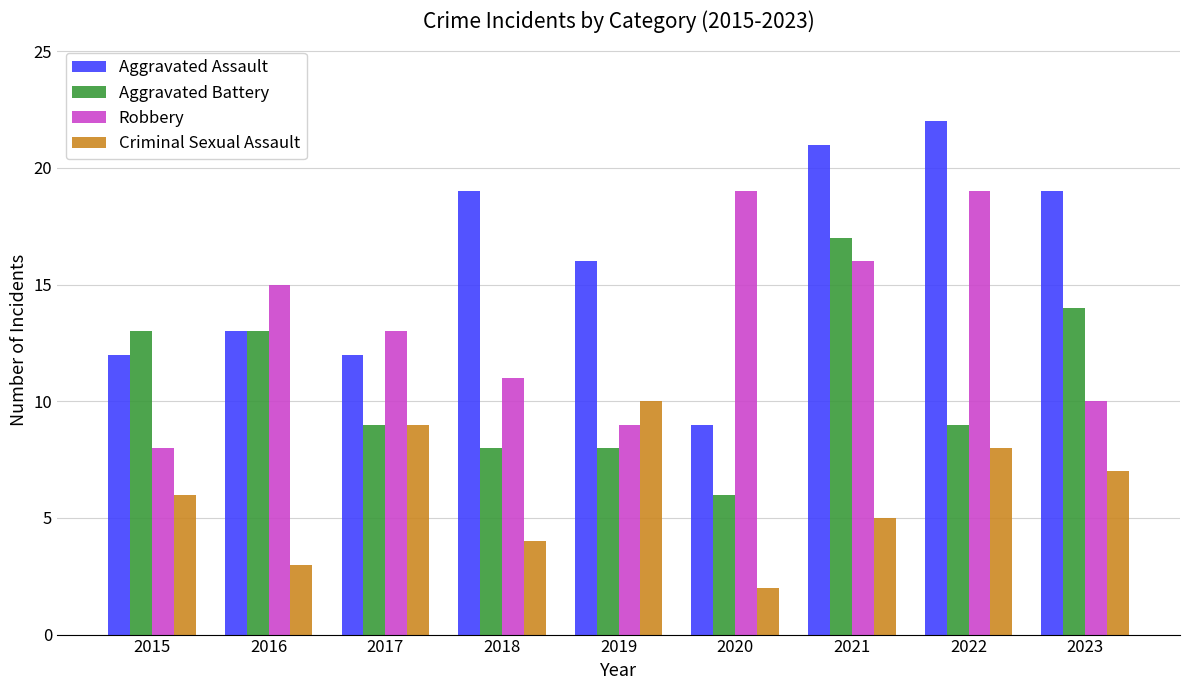

Reading left to right, transcribe all the data shown in this chart.

Aggravated Assault: 12	13	12	19	16	9	21	22	19
Aggravated Battery: 13	13	9	8	8	6	17	9	14
Robbery: 8	15	13	11	9	19	16	19	10
Criminal Sexual Assault: 6	3	9	4	10	2	5	8	7